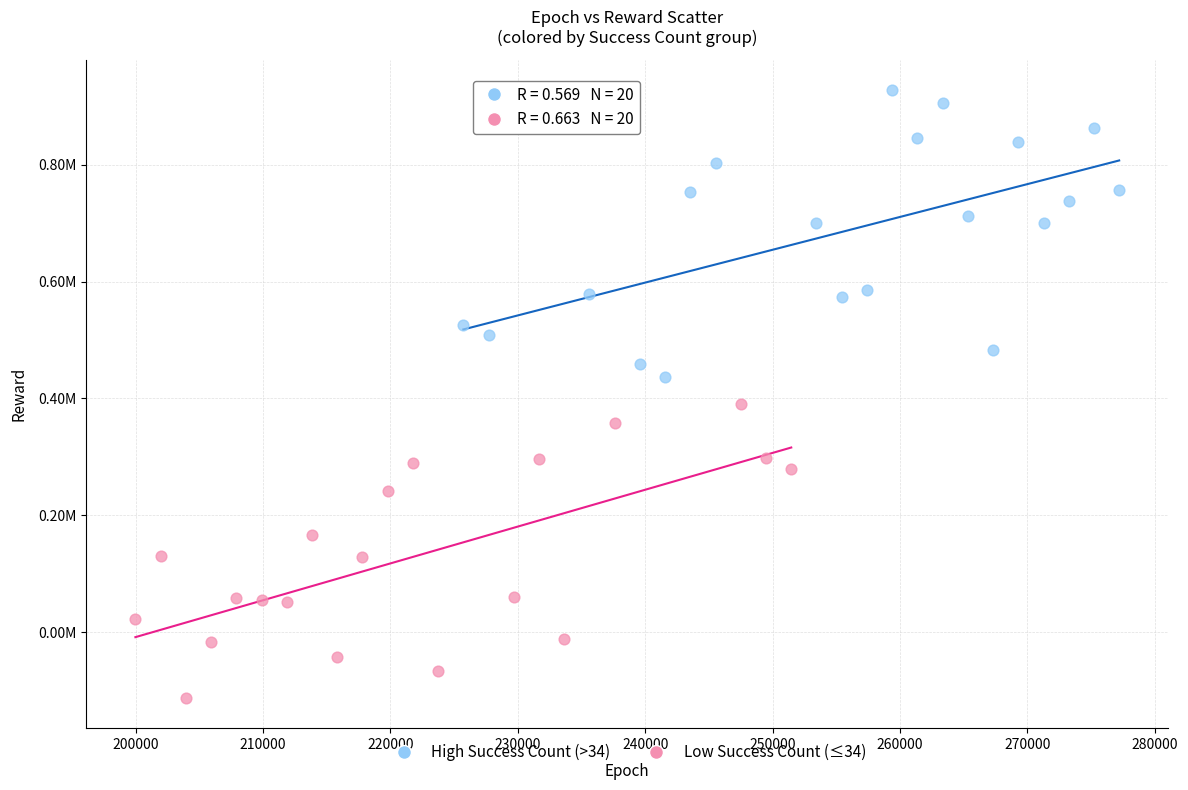

What are all the series names shown in the legend?

High Success Count (>34), Low Success Count (≤34)